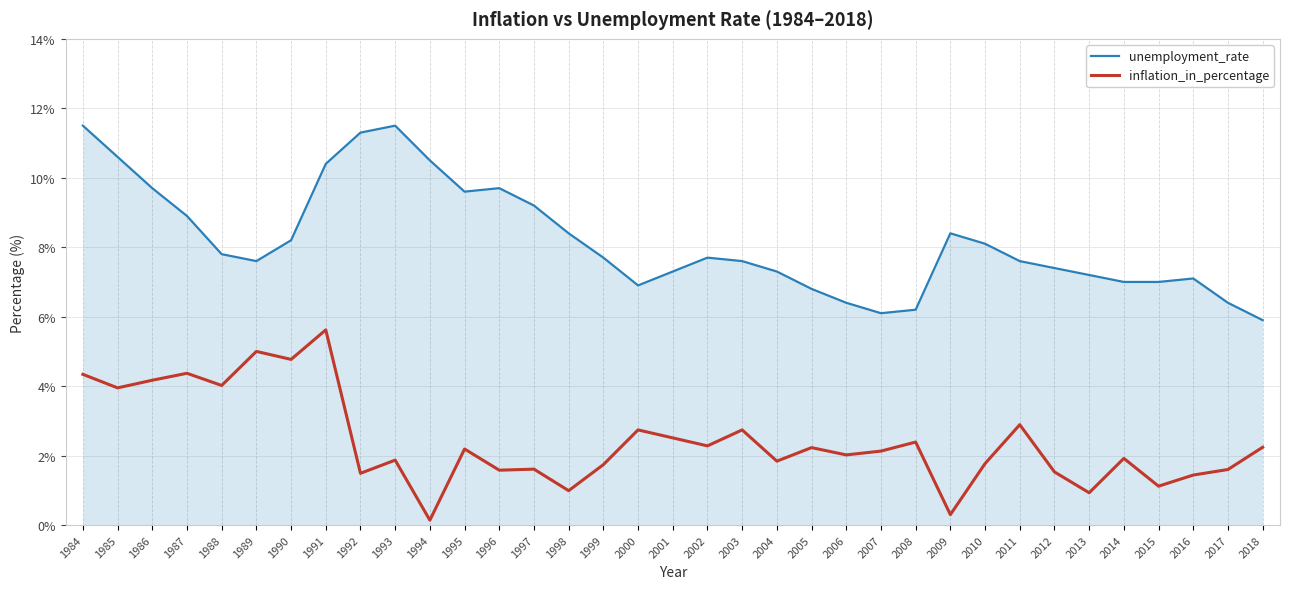

What is the difference between the unemployment_rate values at 2000 and 2008?

0.7